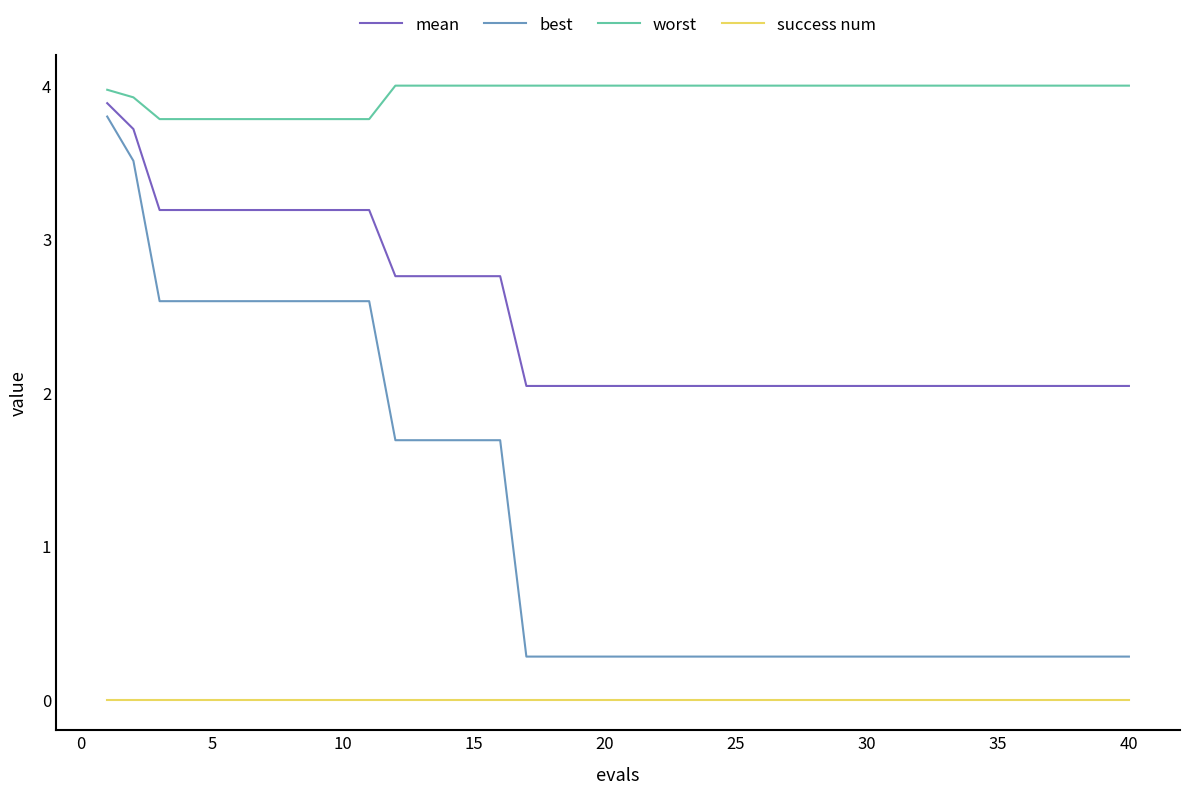

Reading left to right, extract all data points from this chart.

mean: 3.9	3.7	3.2	3.2	3.2	3.2	3.2	3.2	3.2	3.2	3.2	2.8	2.8	2.8	2.8	2.8	2.0	2.0	2.0	2.0	2.0	2.0	2.0	2.0	2.0	2.0	2.0	2.0	2.0	2.0	2.0	2.0	2.0	2.0	2.0	2.0	2.0	2.0	2.0	2.0
best: 3.8	3.5	2.6	2.6	2.6	2.6	2.6	2.6	2.6	2.6	2.6	1.7	1.7	1.7	1.7	1.7	0.3	0.3	0.3	0.3	0.3	0.3	0.3	0.3	0.3	0.3	0.3	0.3	0.3	0.3	0.3	0.3	0.3	0.3	0.3	0.3	0.3	0.3	0.3	0.3
worst: 4.0	3.9	3.8	3.8	3.8	3.8	3.8	3.8	3.8	3.8	3.8	4.0	4.0	4.0	4.0	4.0	4.0	4.0	4.0	4.0	4.0	4.0	4.0	4.0	4.0	4.0	4.0	4.0	4.0	4.0	4.0	4.0	4.0	4.0	4.0	4.0	4.0	4.0	4.0	4.0
success num: 0.0	0.0	0.0	0.0	0.0	0.0	0.0	0.0	0.0	0.0	0.0	0.0	0.0	0.0	0.0	0.0	0.0	0.0	0.0	0.0	0.0	0.0	0.0	0.0	0.0	0.0	0.0	0.0	0.0	0.0	0.0	0.0	0.0	0.0	0.0	0.0	0.0	0.0	0.0	0.0